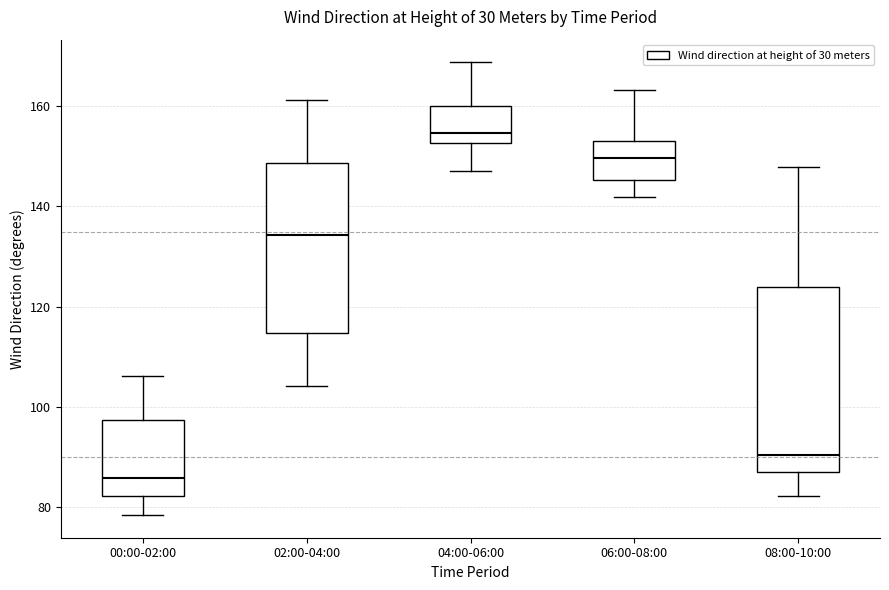

Reading left to right, read every box against the y-axis: the position of its median line, the range the box covers, and the ends of its whiskers. The values are not printed on the chart, so give them approximately, as read against the axis.

00:00-02:00: median 86, box 82 to 98, whiskers 78 to 106
02:00-04:00: median 134, box 114 to 148, whiskers 104 to 162
04:00-06:00: median 154, box 152 to 160, whiskers 148 to 168
06:00-08:00: median 150, box 146 to 154, whiskers 142 to 164
08:00-10:00: median 90, box 88 to 124, whiskers 82 to 148